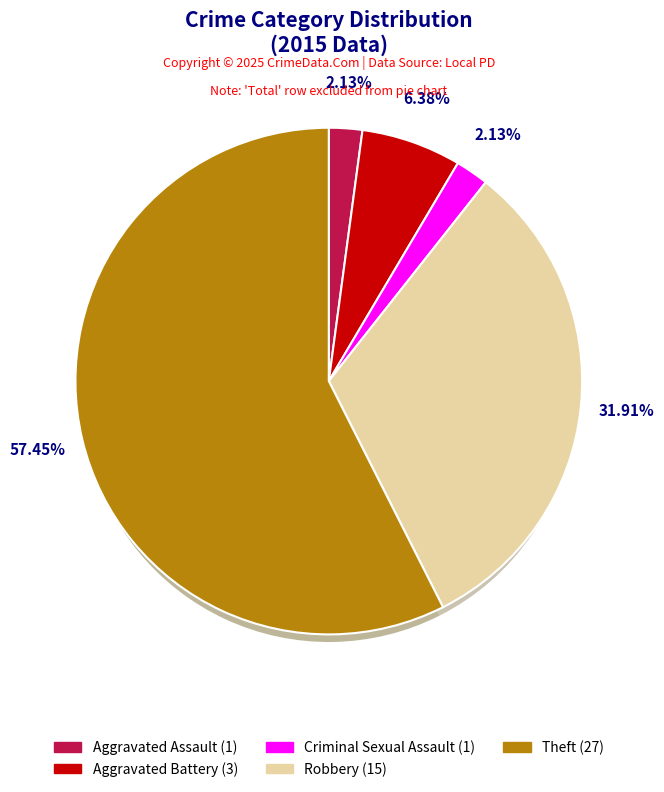

Rank the categories by value from lowest to highest.

Aggravated Assault, Criminal Sexual Assault, Aggravated Battery, Robbery, Theft